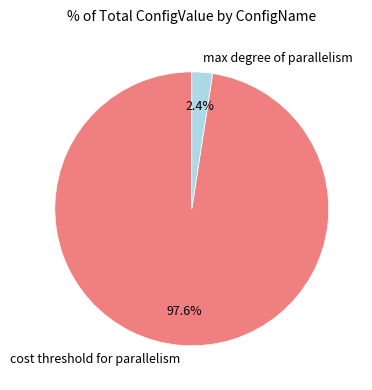

The max degree of parallelism slice represents 2% of the pie. True or false?

True